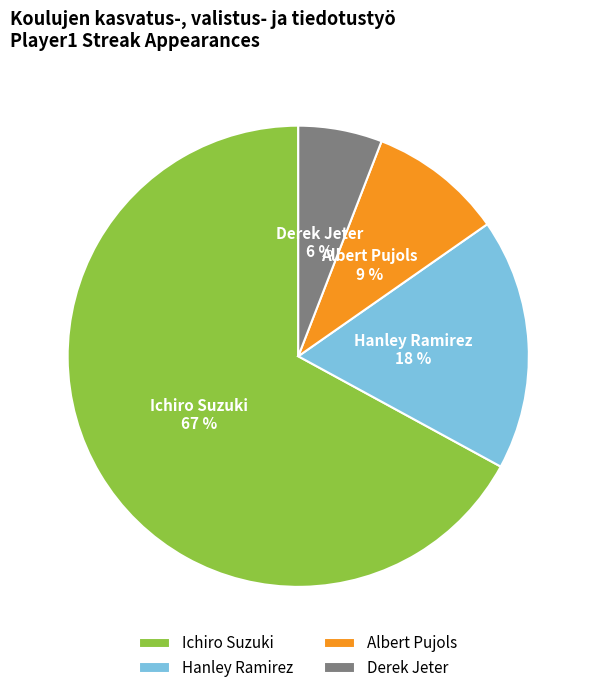

Is there any slice that represents more than half of the pie?

Yes